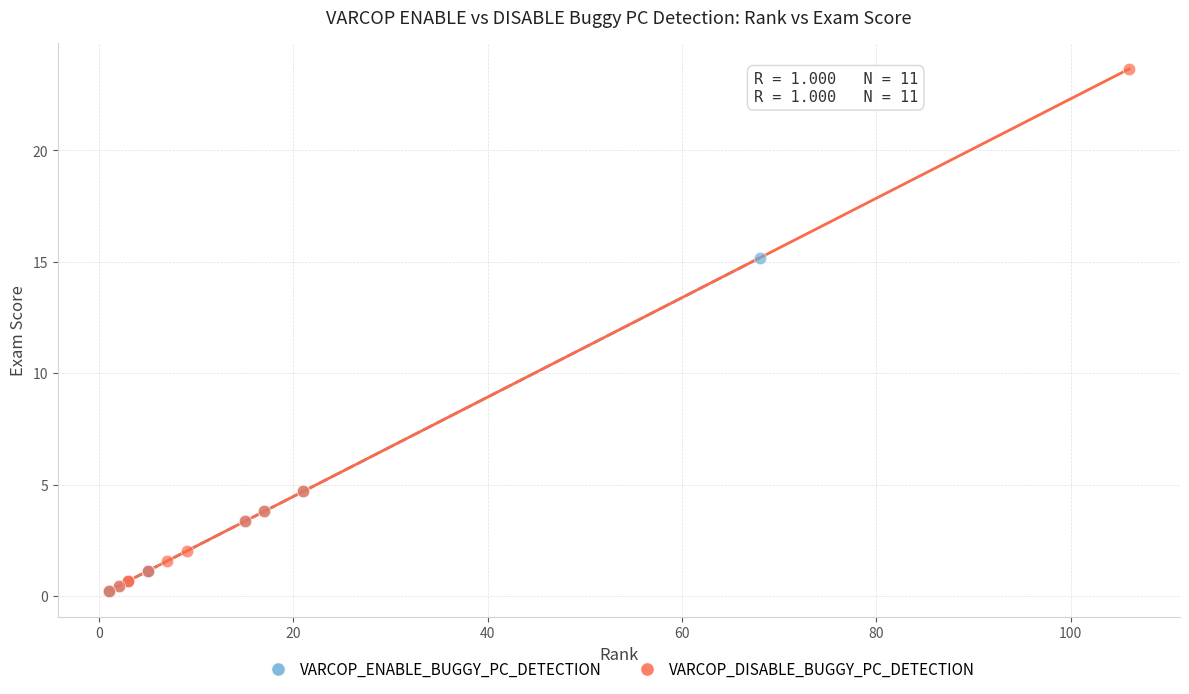

Which series reaches the maximum Y coordinate?

VARCOP_DISABLE_BUGGY_PC_DETECTION